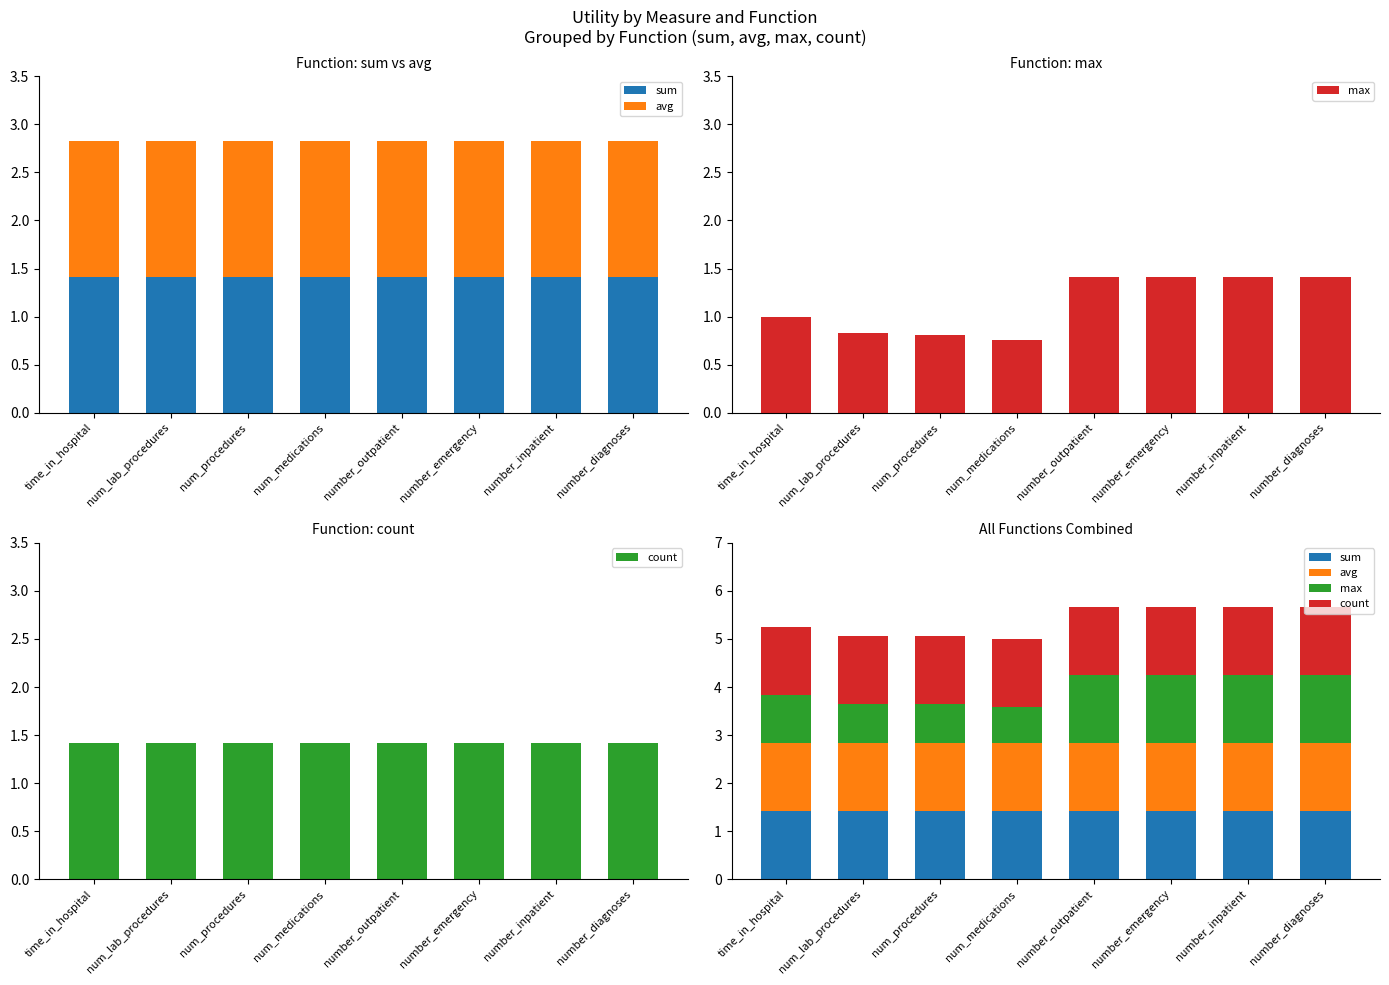

What is the total value across all series at num_procedures?

5.1